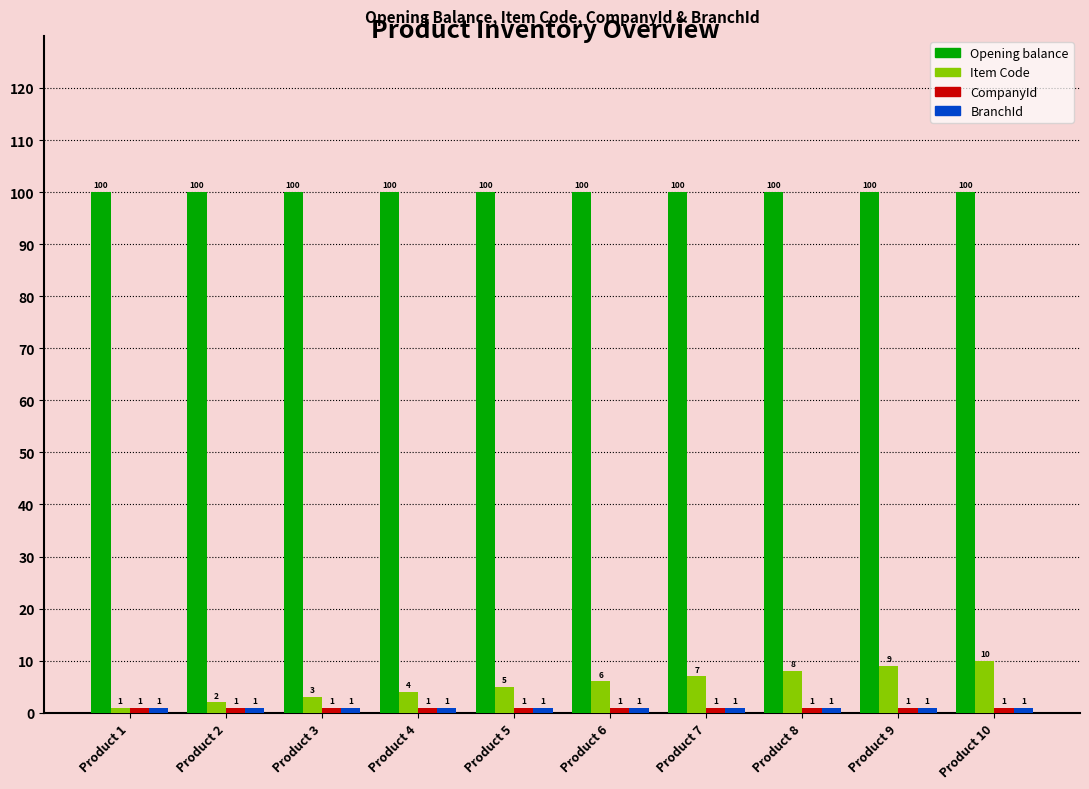

The Item Code series shows 7 at Product 7. True or false?

True